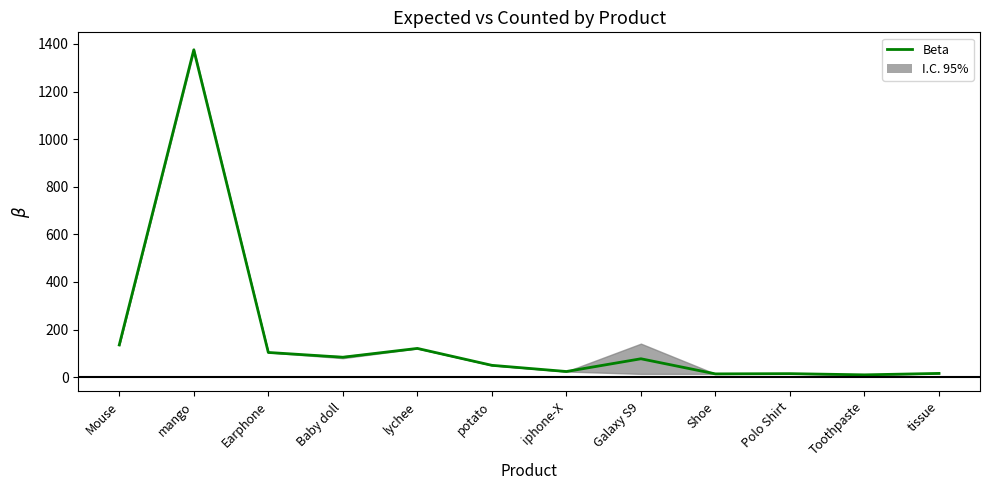

Reading left to right, what are all the values shown in this chart?

Mouse=135.5	mango=1375.0	Earphone=104.0	Baby doll=84.0	lychee=121.0	potato=50.0	iphone-X=24.0	Galaxy S9=77.5	Shoe=14.0	Polo Shirt=15.0	Toothpaste=10.0	tissue=16.0